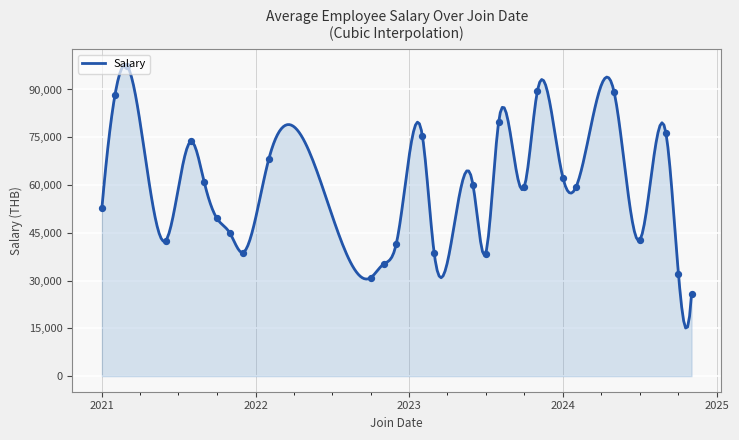

What is the lowest value of the Salary series?

15110.6